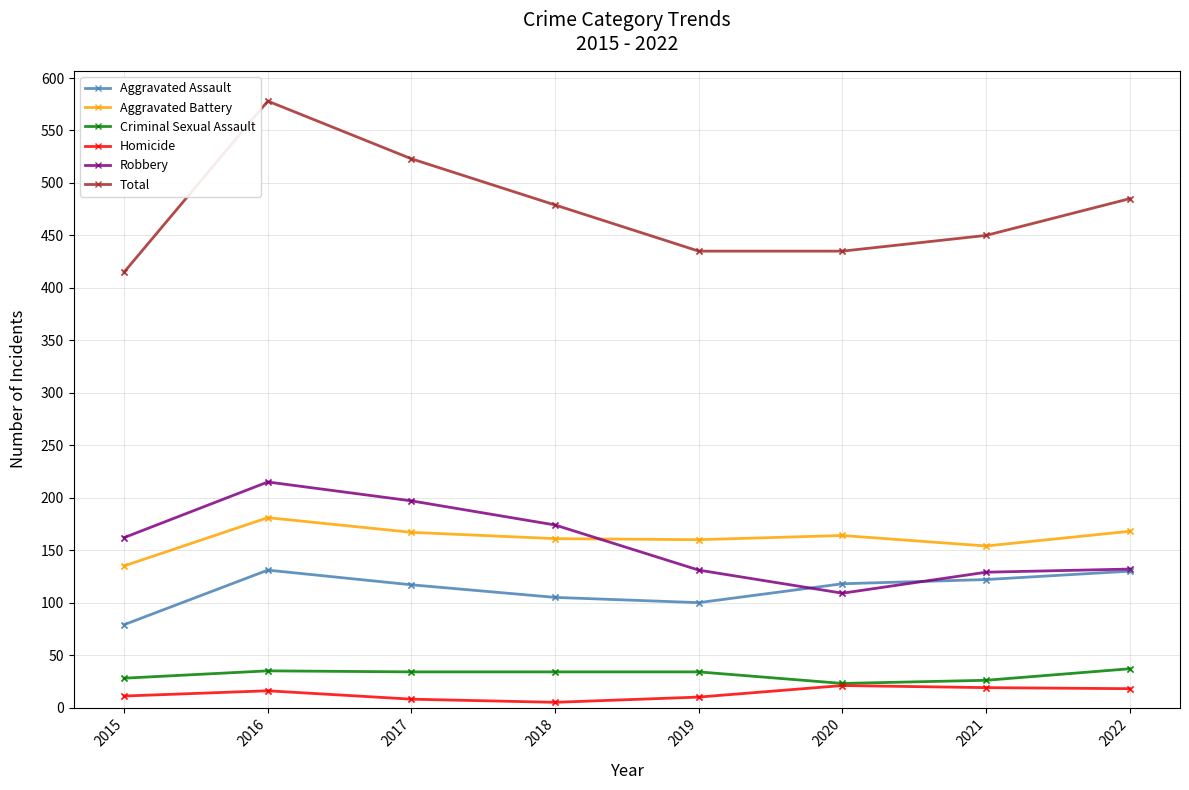

Which series has the widest spread of values?

Total